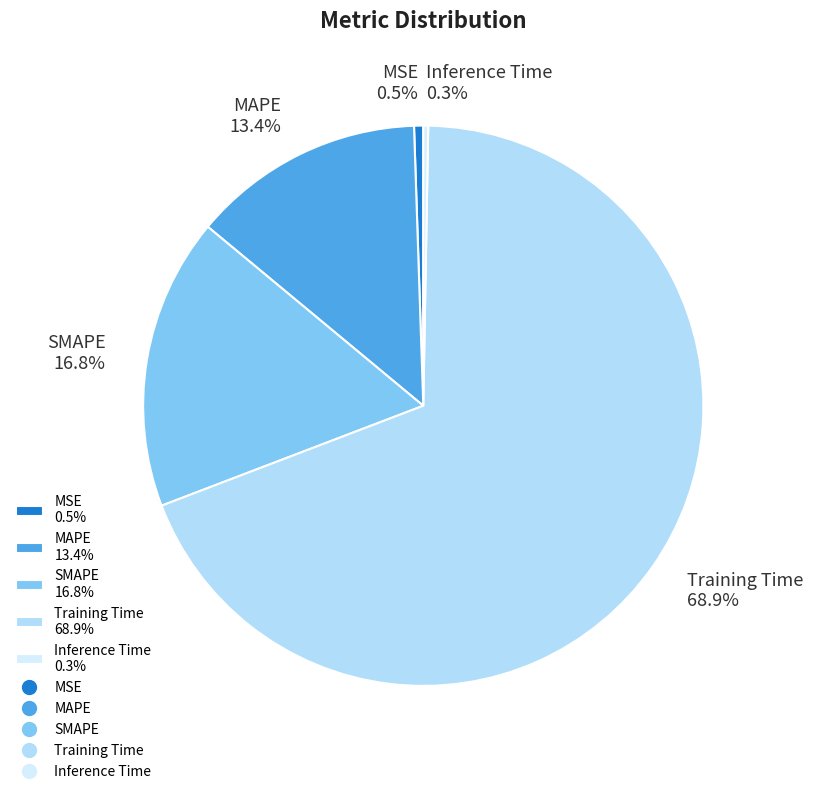

Combined, what portion of the pie is MAPE 13.4% and Inference Time 0.3%?

13.7%